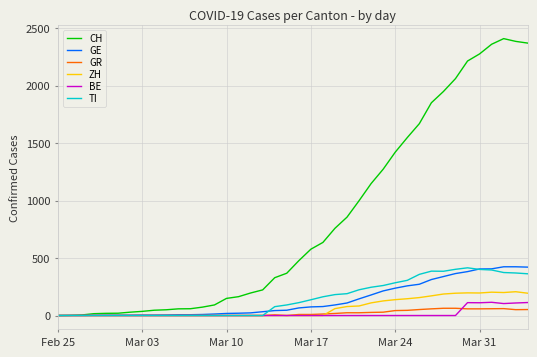

What is the greatest value displayed?

2409